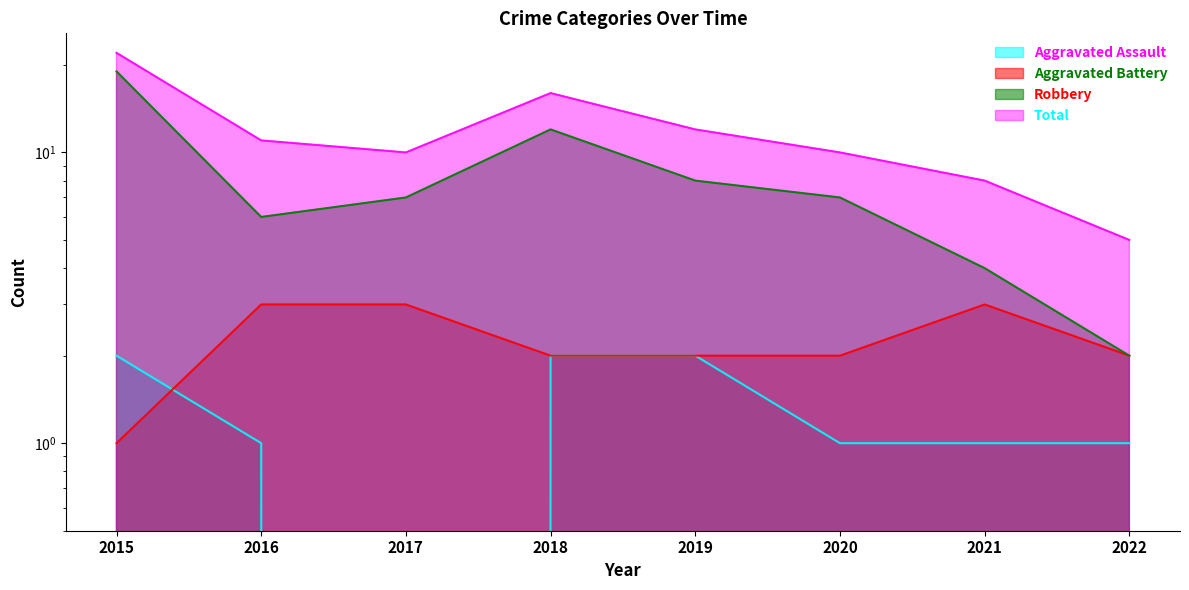

List the series in order of their peak value, lowest first.

Aggravated Assault, Aggravated Battery, Robbery, Total